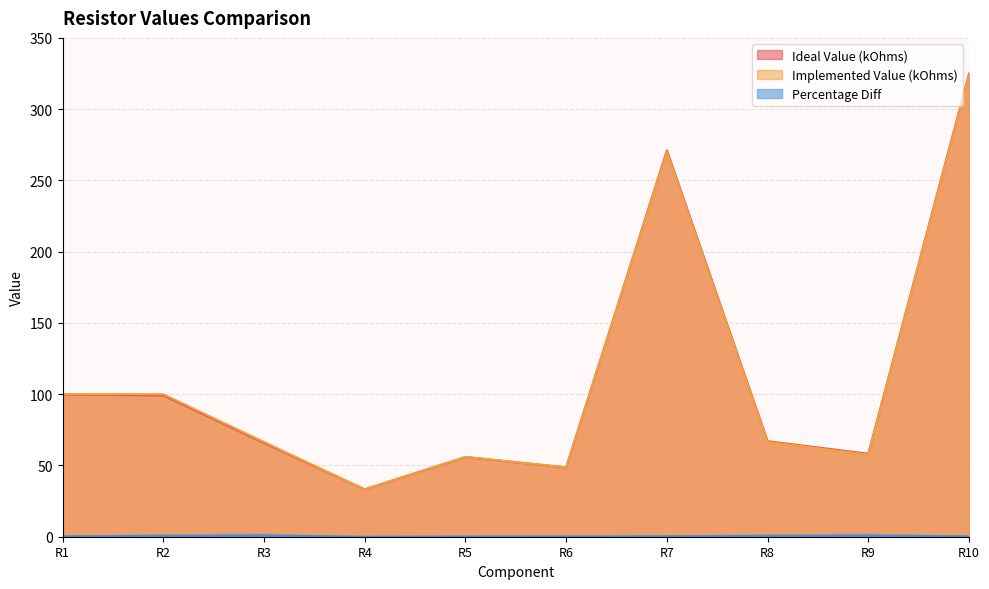

What is the difference between the highest and lowest values at R7?

270.6